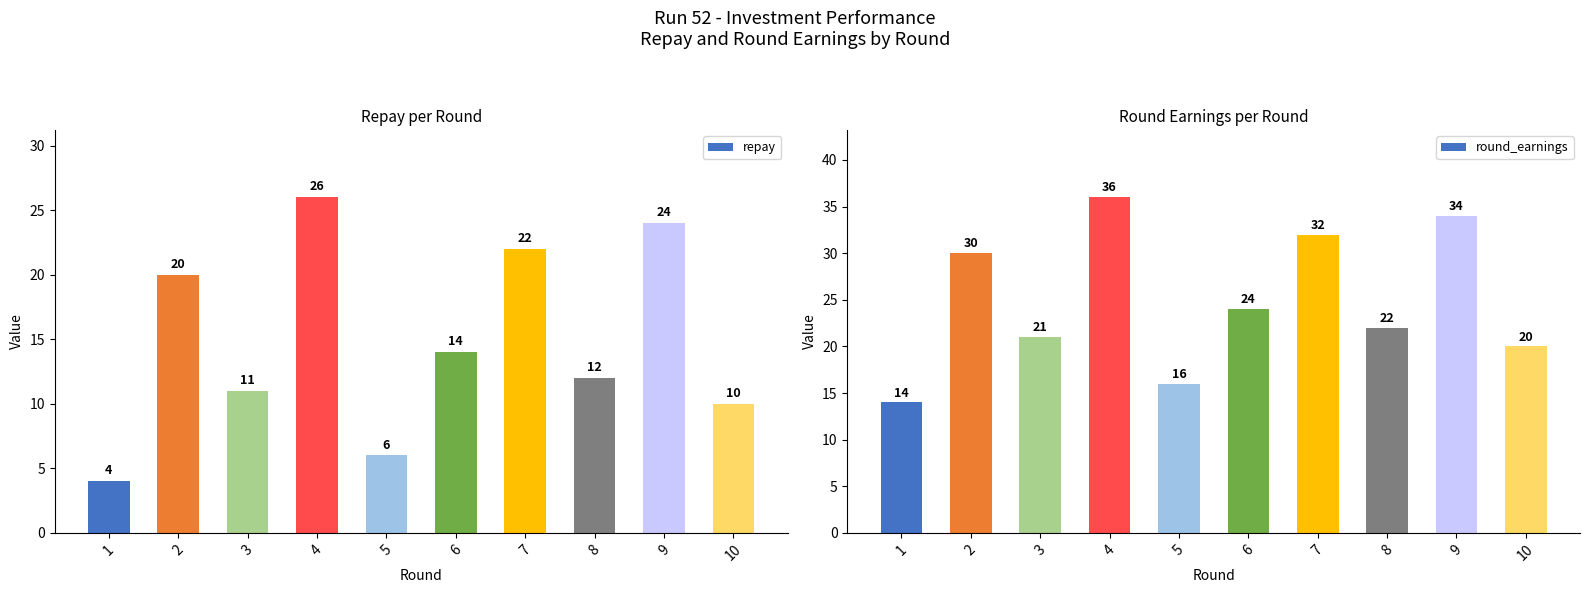

What is the value of the round_earnings bar at the 1st from the left?

14